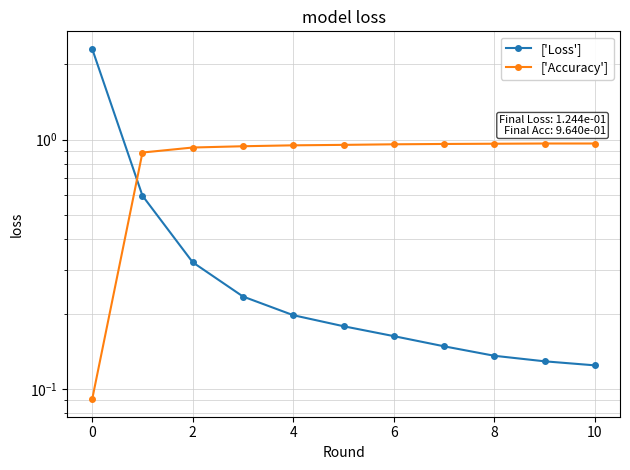

What is the sum of all ['Loss'] values?

4.5